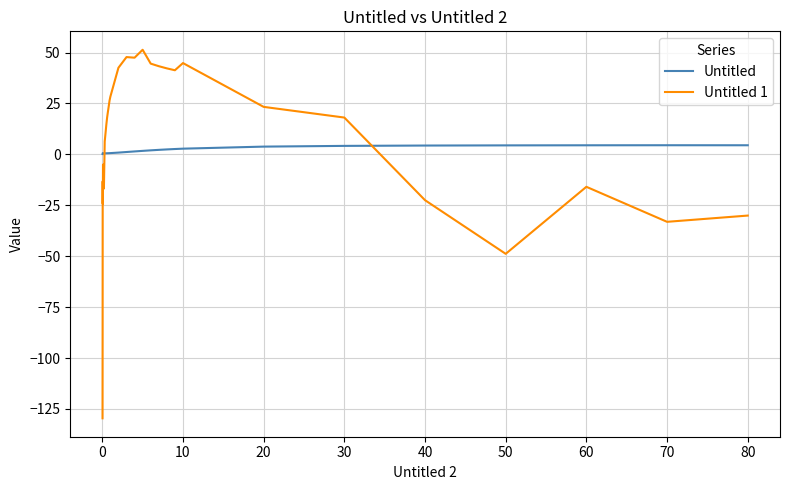

How many lines are shown in the chart?

2